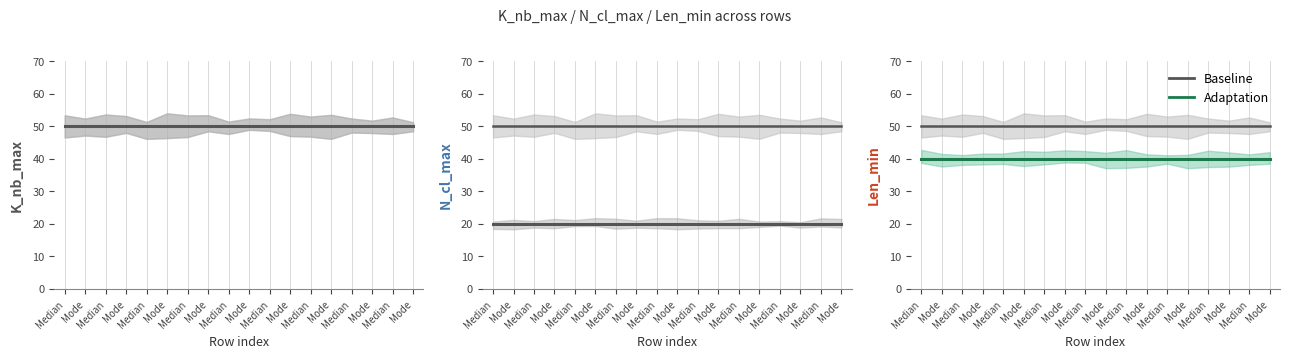

How many categories are shown in the chart?

18